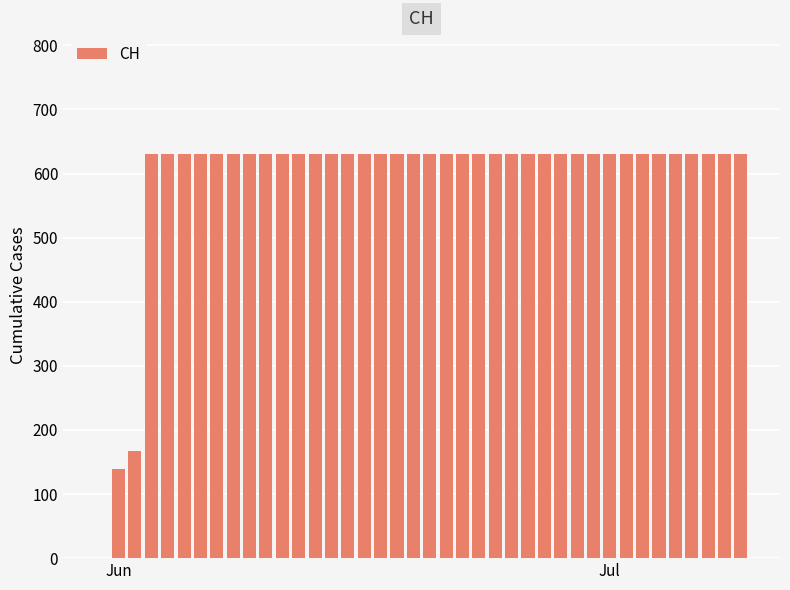

What is the sum of all values?

23653